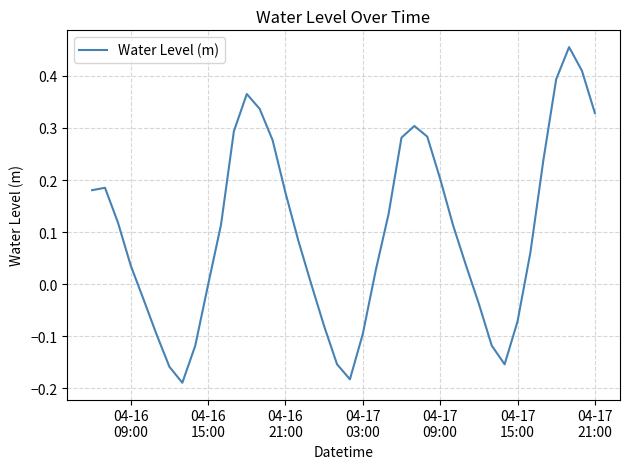

What is the difference between the maximum and minimum values?

0.6